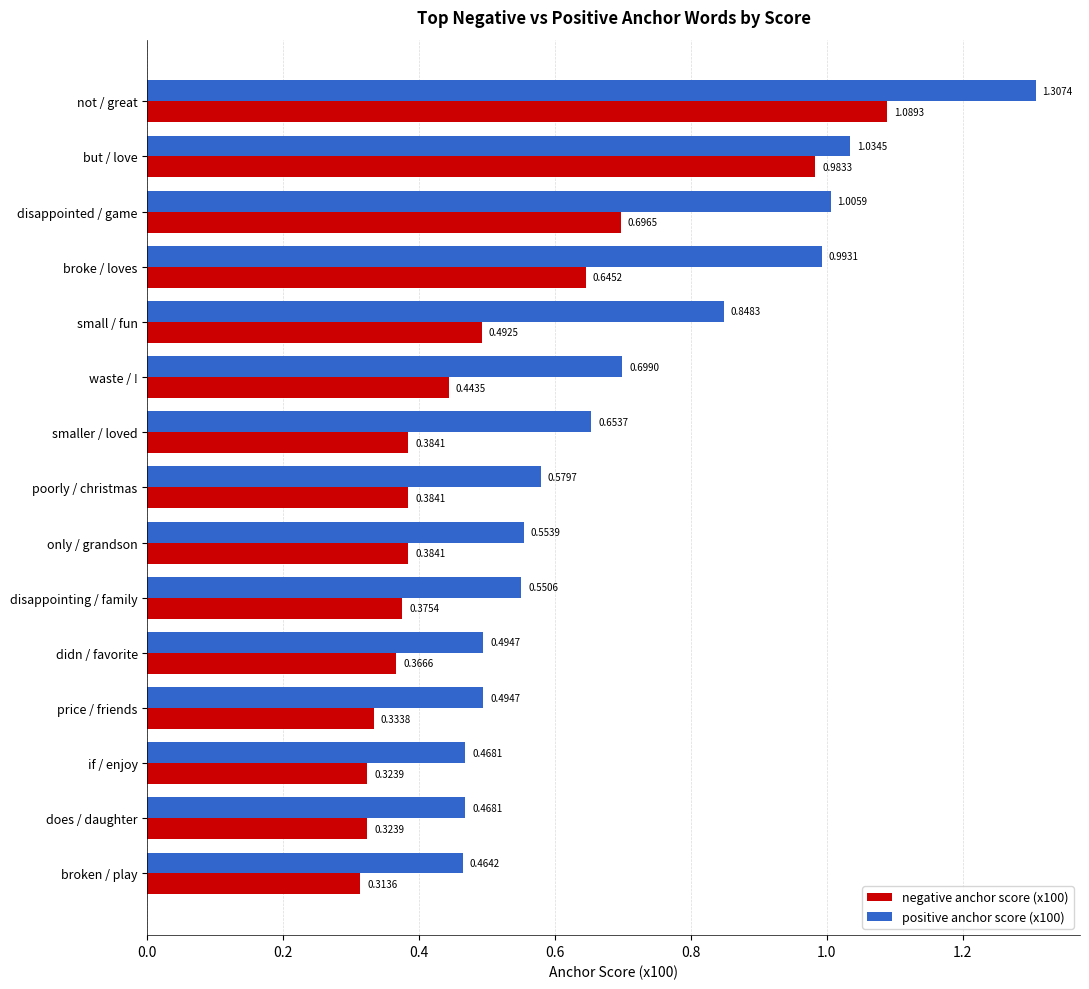

Where is negative anchor score (x100) nearest to the value 0?

broken / play